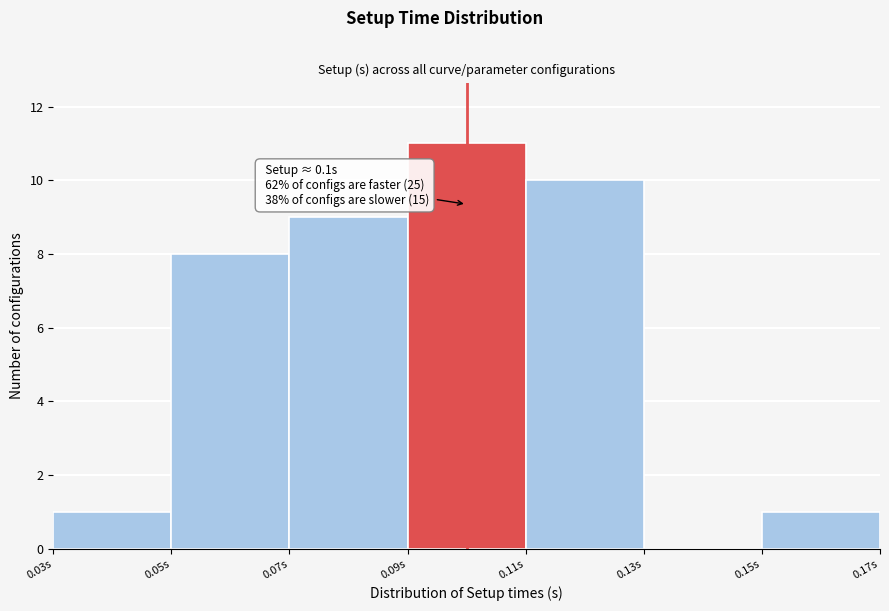

Which range on the x-axis has the tallest bar?

0.09 to 0.11